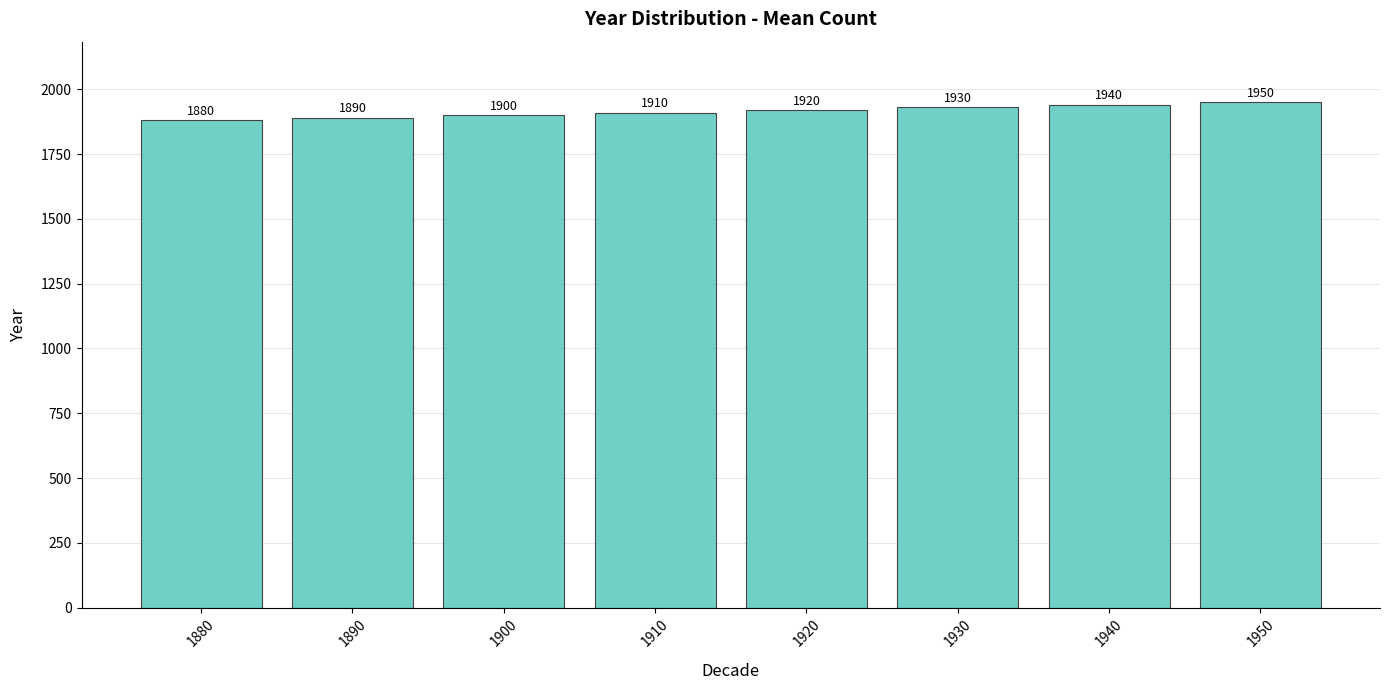

What is the sum of all values?

15320